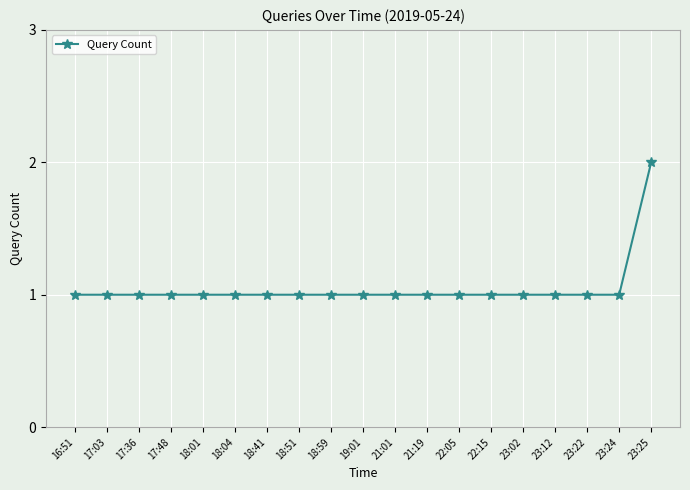

Count the number of categories in the chart.

19